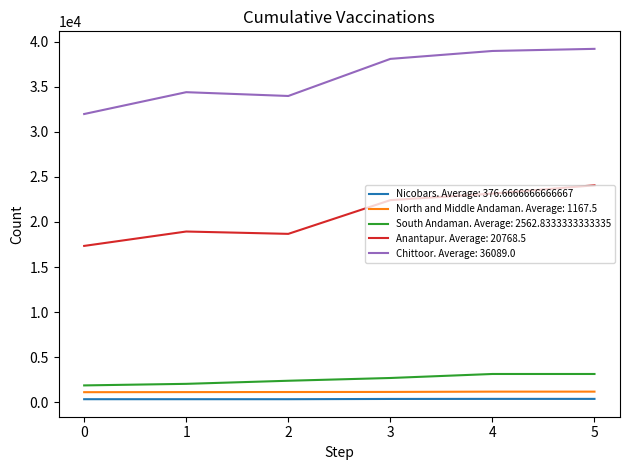

Which series has the largest range (max minus min)?

Chittoor. Average: 36089.0